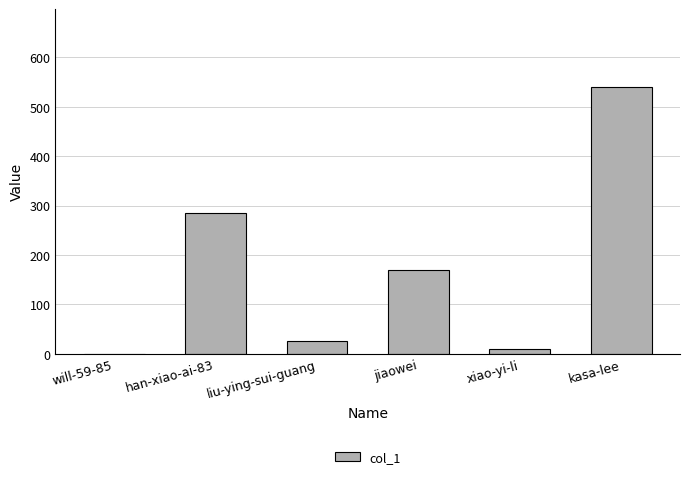

At which label is the value closest to 270?

han-xiao-ai-83